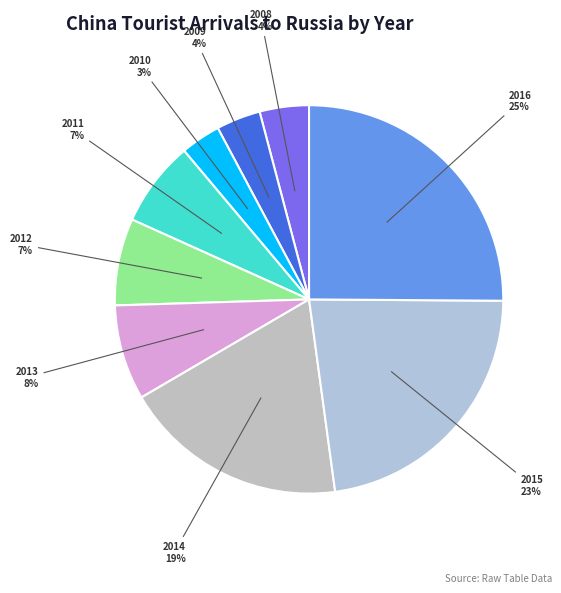

To the nearest percent, what is the average slice percentage?

11%